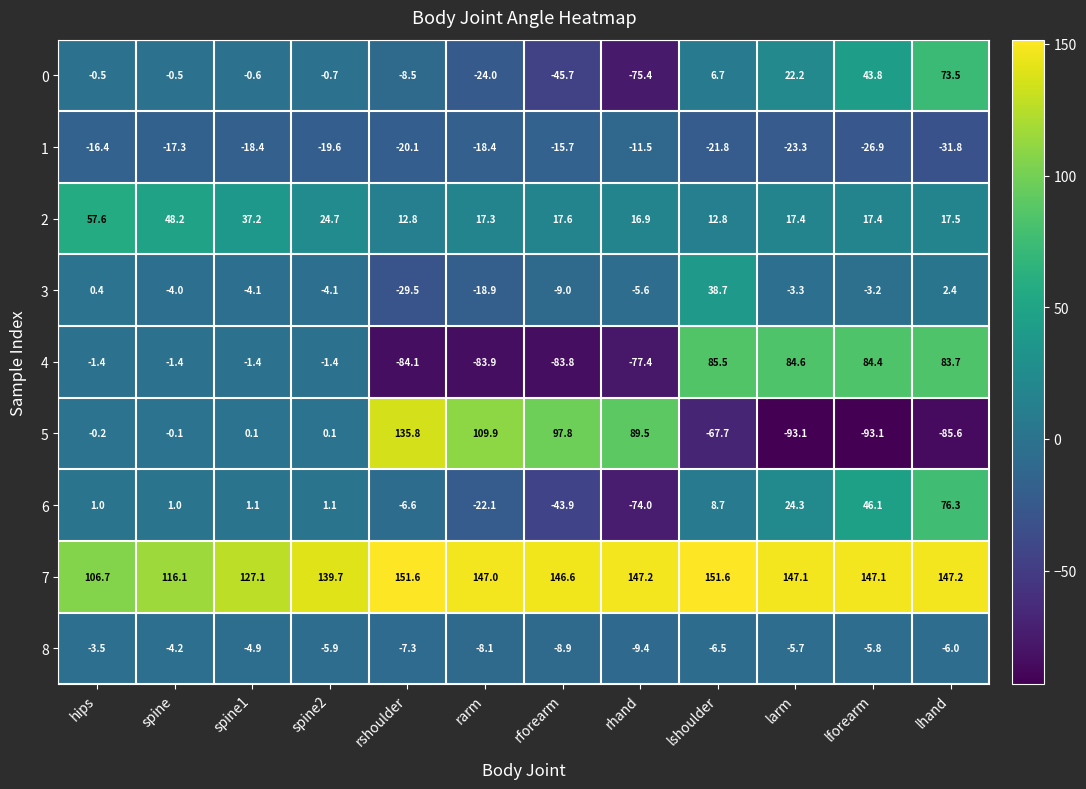

At which label does 8 first exceed -5?

hips